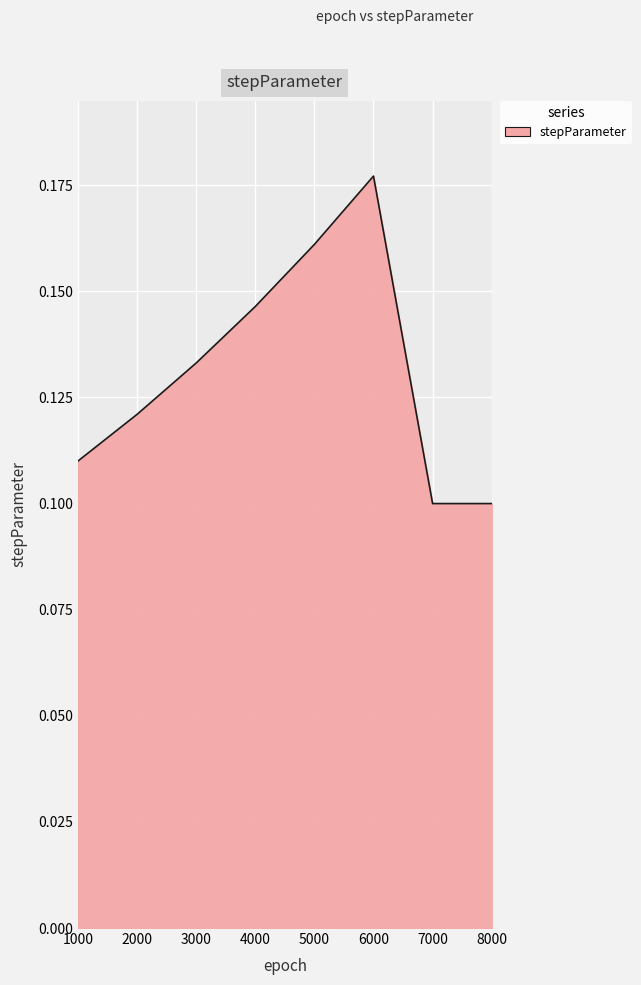

Which has a higher value, 4000 or 1000?

4000